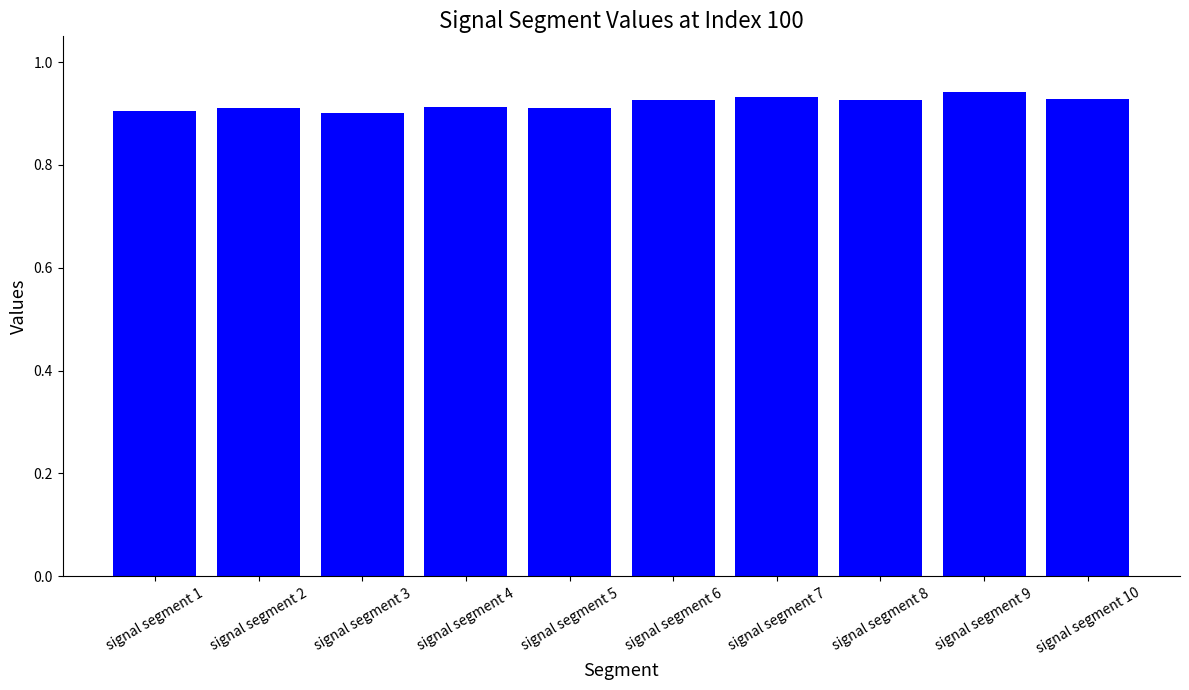

How many values are between 0 and 1?

10